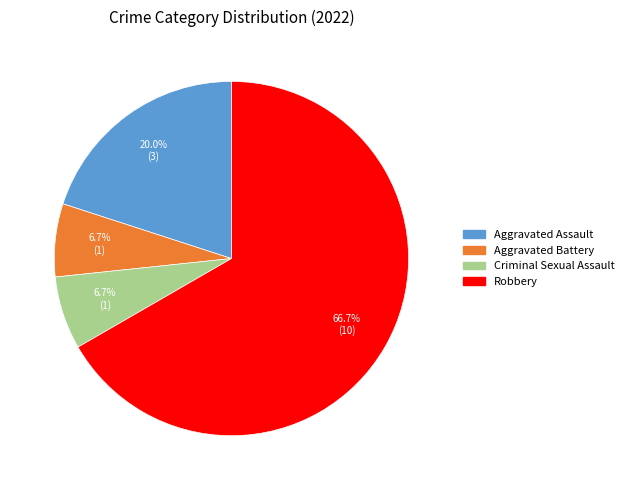

Does Robbery represent more than half of the total?

Yes